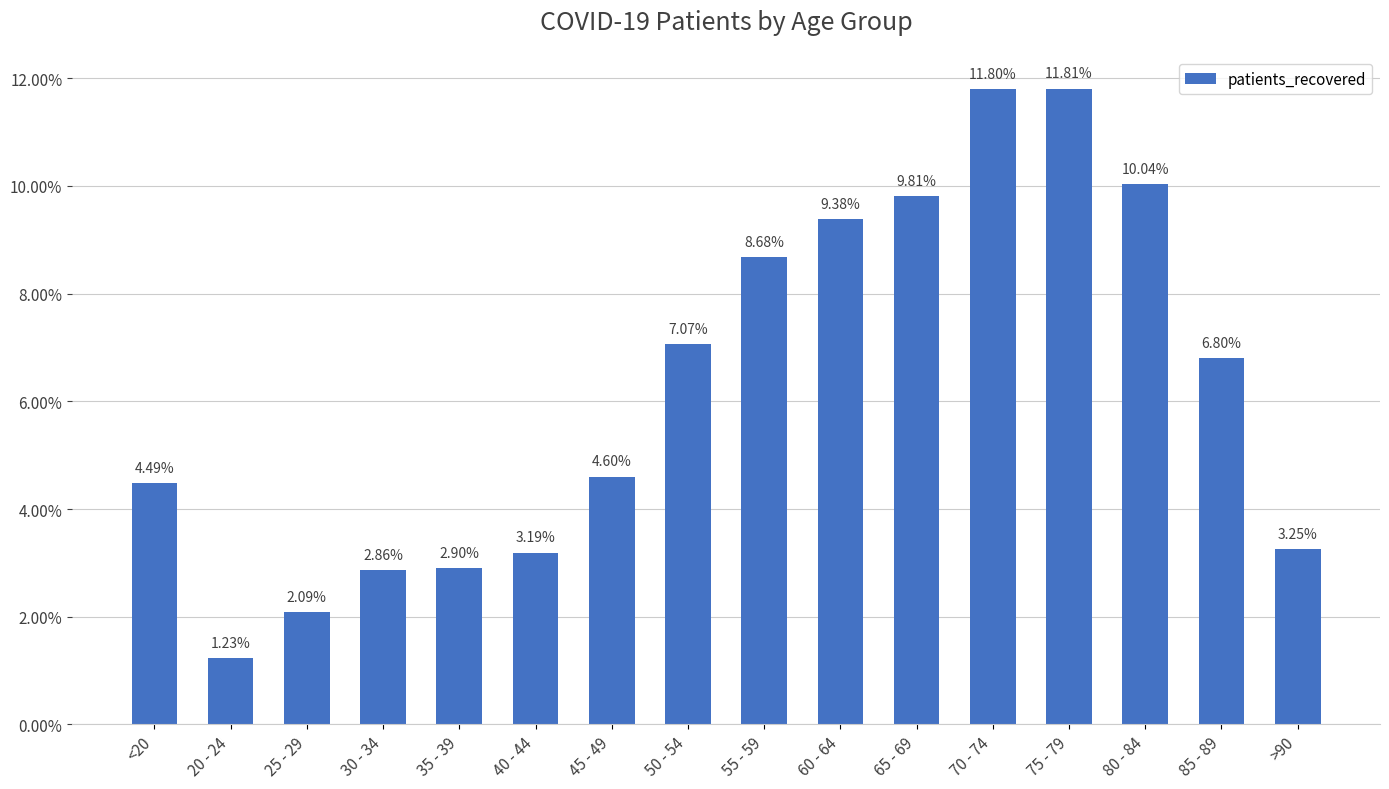

How many distinct data groups are displayed?

1